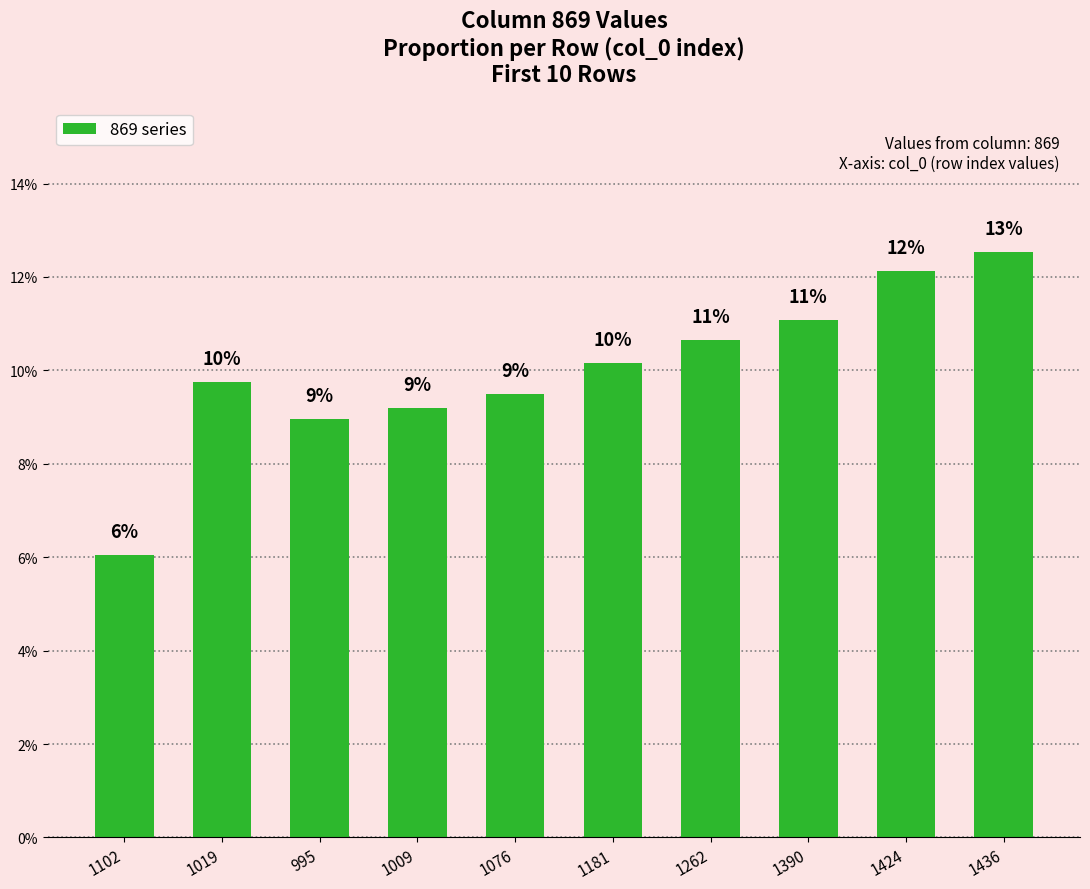

What is the value of the 10th bar from the left?

0.1